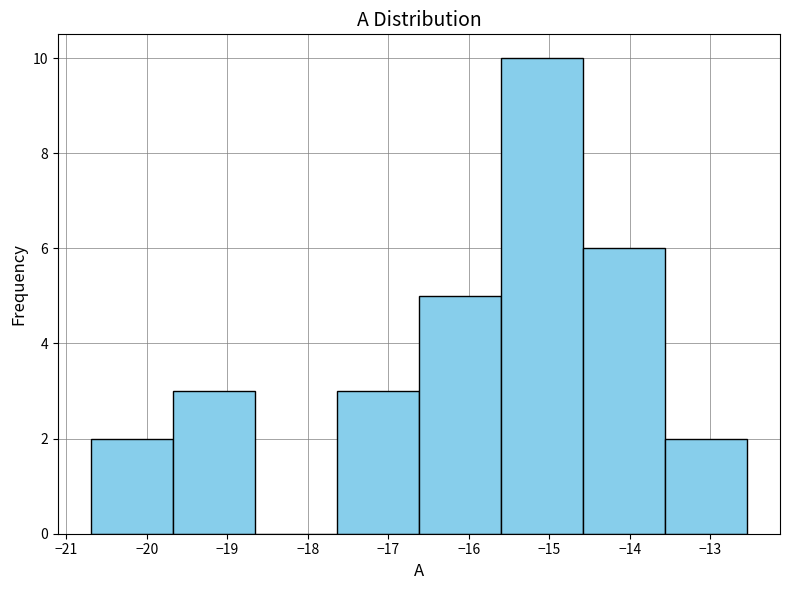

Reading left to right, transcribe this chart: for each bar, give the range it covers on the x-axis and its height. Neither the bar edges nor the heights are printed on the chart, so give them approximately, as read against the axes.

-20.70 to -19.68: 2
-19.68 to -18.66: 3
-18.66 to -17.64: 0
-17.64 to -16.62: 3
-16.62 to -15.60: 5
-15.60 to -14.58: 10
-14.58 to -13.56: 6
-13.56 to -12.54: 2